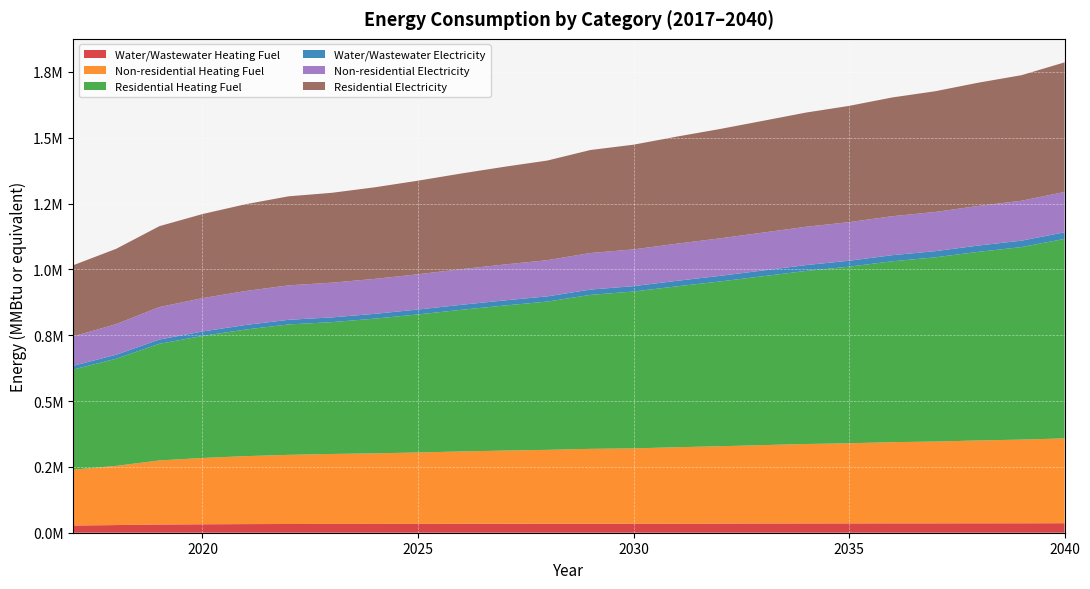

Reading right to left, list all the values displayed in this chart.

Water/Wastewater Heating Fuel: 36131.9	35896.0	35858.5	35647.8	35628.5	35406.8	35336.1	35141.6	34898.1	34697.6	34434.8	34437.4	34214.6	34165.9	33981.0	33723.7	33513.8	33411.8	33171.2	32761.0	32120.9	31299.8	29069.9	27516.2
Non-residential Heating Fuel: 322218.6	317731.0	314589.7	310550.8	308307.0	304268.1	301575.5	297536.7	293497.8	289907.7	285868.8	284073.8	280483.7	277791.1	274649.8	271059.7	267918.3	265674.5	262533.2	258045.5	251762.8	243236.3	224837.1	211822.9
Residential Heating Fuel: 757552.6	731149.6	716244.2	699645.8	686887.5	670635.0	657246.4	641350.6	625649.4	611000.2	595677.4	584727.7	563087.8	550791.0	537831.5	524241.6	511595.5	500620.9	495300.6	480763.6	463489.1	442879.2	406910.5	380300.1
Water/Wastewater Electricity: 24939.4	24419.8	23938.9	23467.3	23115.4	22651.6	22270.9	21779.7	21332.3	20918.8	20486.6	20183.0	19786.9	19378.2	19020.2	18653.1	18316.5	18030.2	17721.0	17341.1	16870.0	16181.8	15131.2	14360.9
Non-residential Electricity: 153284.4	151583.8	150393.4	148862.8	148012.5	146481.9	145461.5	143931.0	142400.4	141039.9	139509.4	138829.1	137468.6	136448.2	135257.8	133897.3	132706.9	131856.5	130666.1	128965.5	126584.6	123353.4	116380.8	111449.0
Residential Electricity: 492191.8	476797.9	468125.8	458484.1	451015.6	441552.3	433710.4	424431.0	415251.8	406663.3	397679.2	391191.4	378349.4	371070.4	363401.3	355358.8	347851.3	341302.2	338220.8	329593.3	319361.0	307167.3	285991.5	270220.5